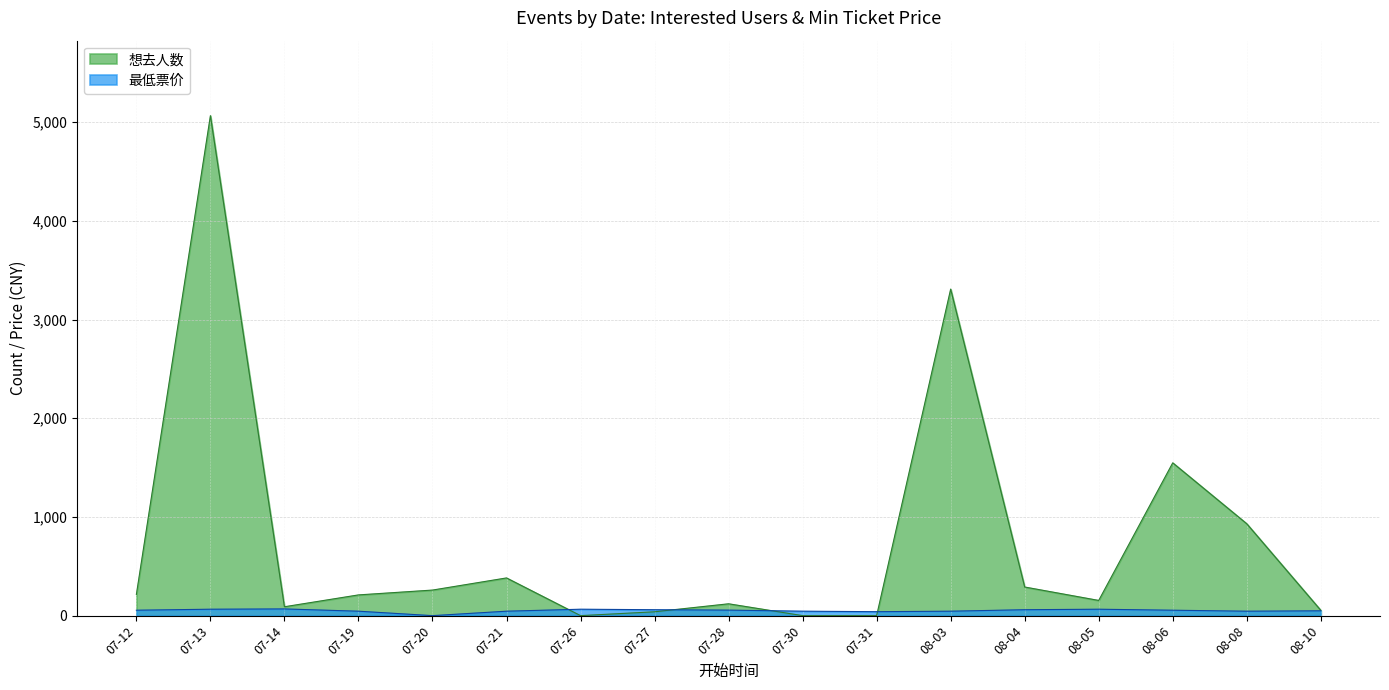

Reading left to right, extract all data points from this chart.

想去人数: 215	5065	90	210	259	382	0	39	120	0	0	3308	290	154	1548	931	54
最低票价: 55	65	68	45	0	45	65	60	56	45	40	45	60	65	55	45	49